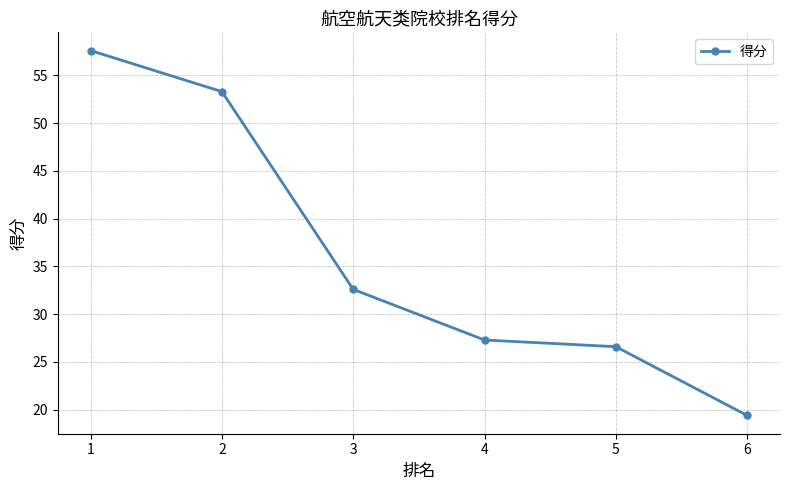

Rank the categories by value from lowest to highest.

6, 5, 4, 3, 2, 1